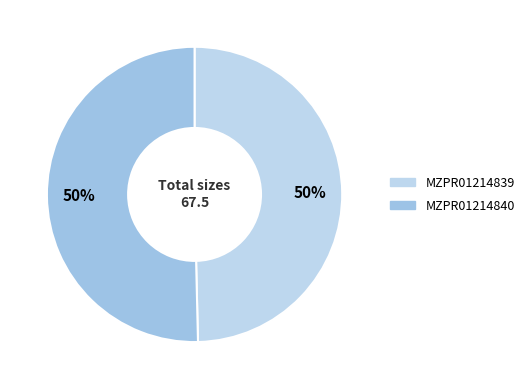

To the nearest percent, what is the average slice percentage?

50%